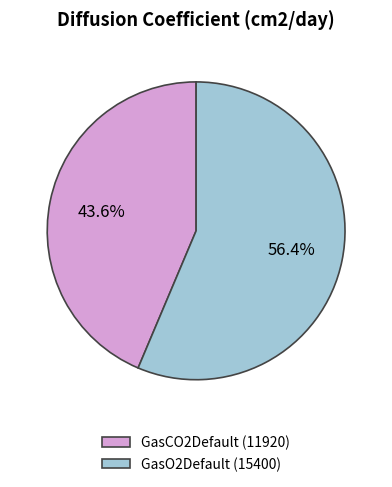

What portion of the pie excludes GasO2Default?

43.6%